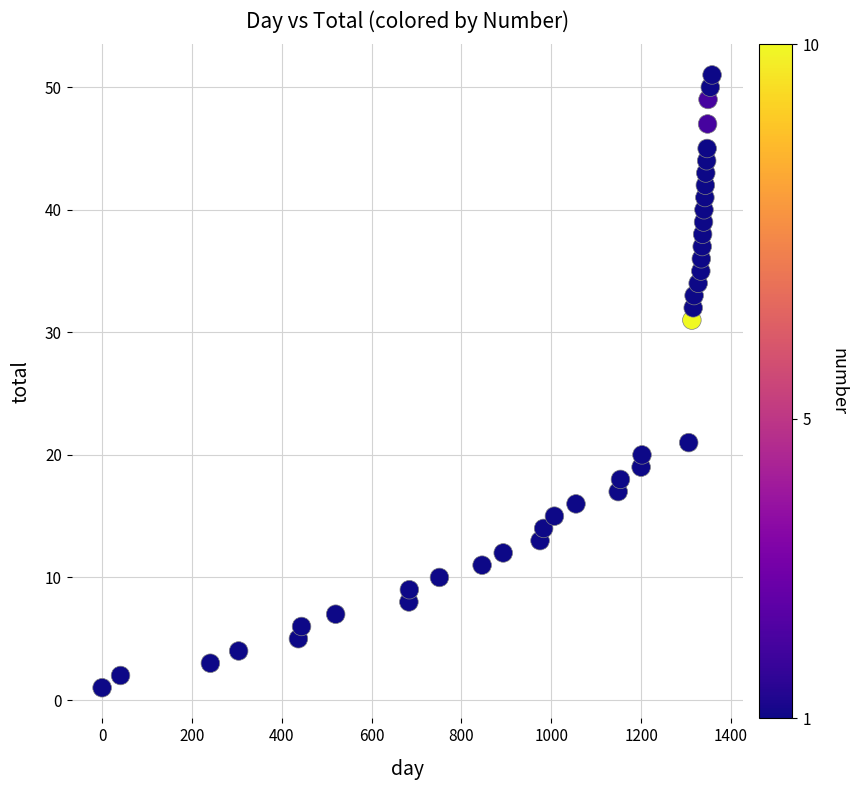

What is the range of X values (max minus min)?

1358